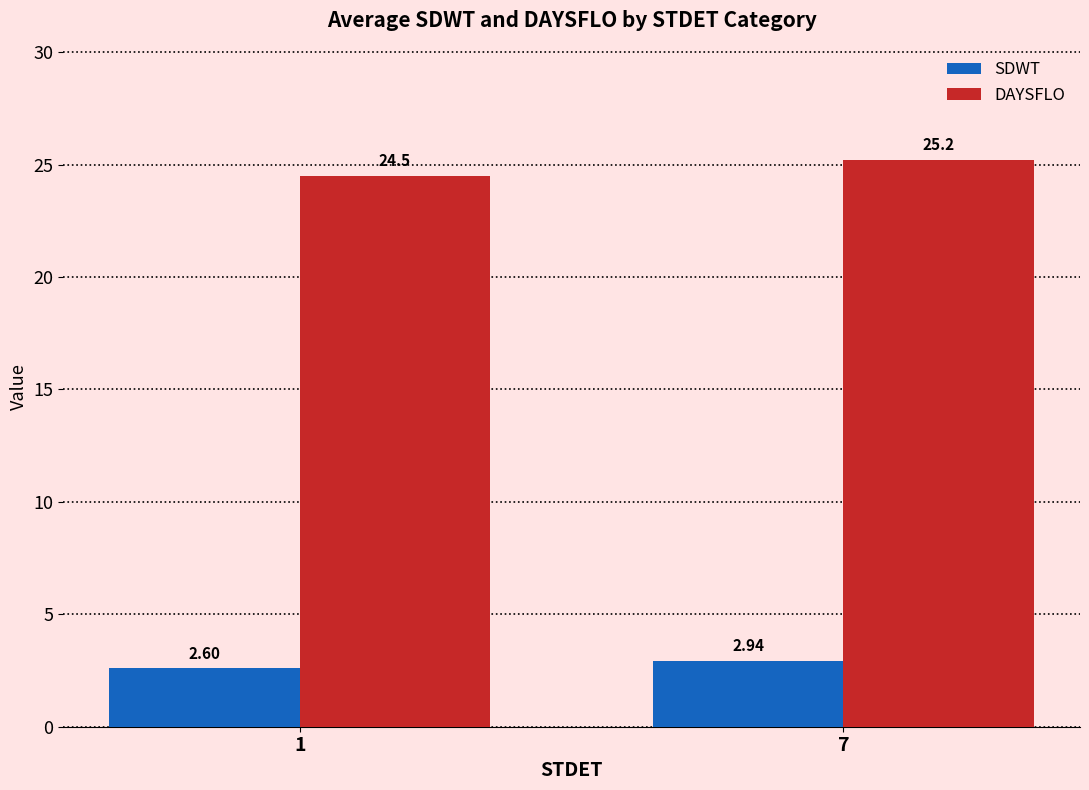

At how many categories does at least one series exceed 2?

2